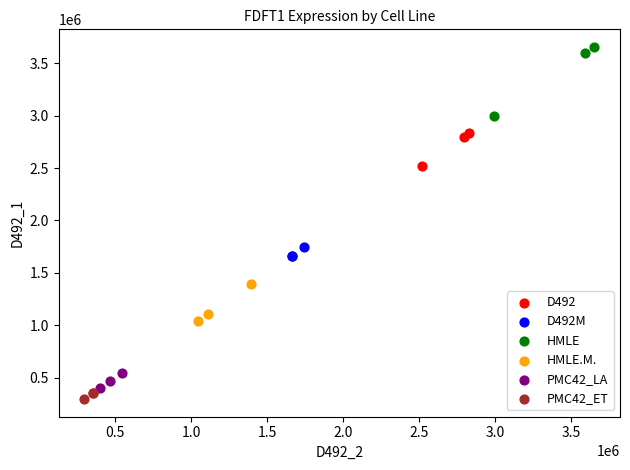

Which series reaches the maximum Y coordinate?

HMLE